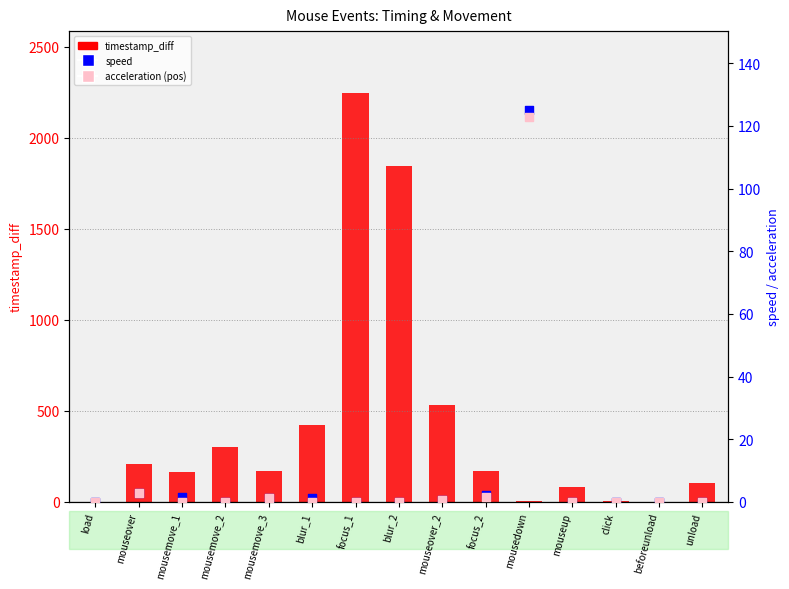

Which series has the widest spread of Y values?

timestamp_diff